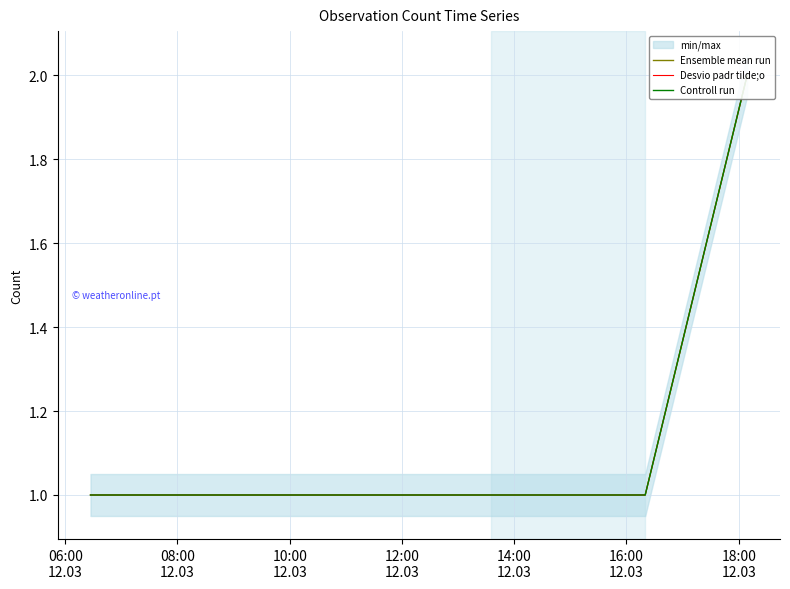

What is the value of the Desvio padr tilde;o point at the 3rd from the left?

1